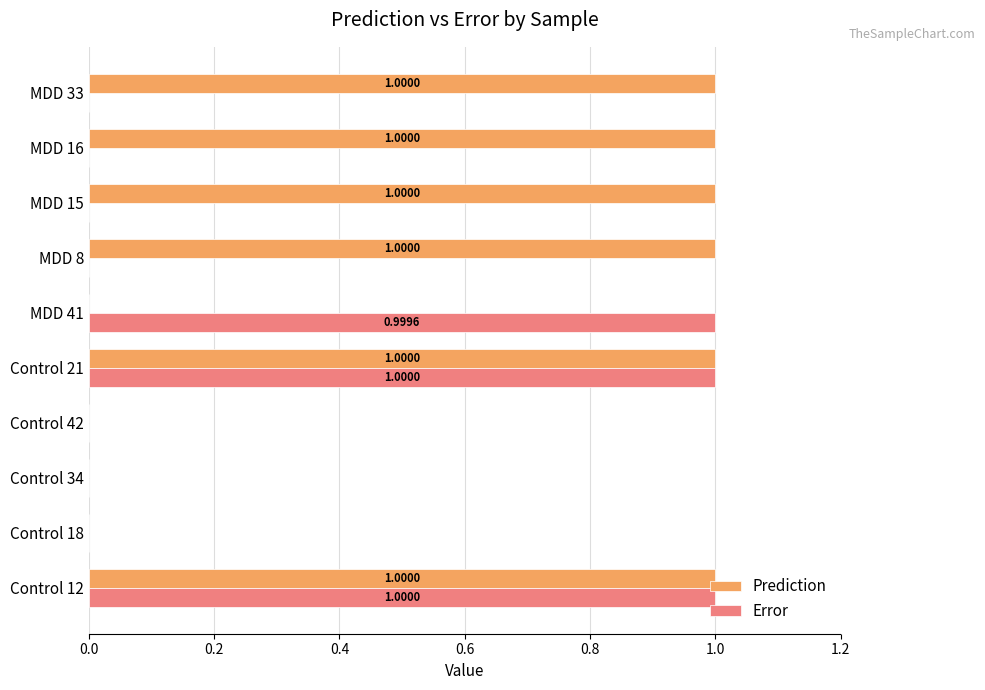

Between Control 21 and MDD 15, which series saw the biggest shift?

Error